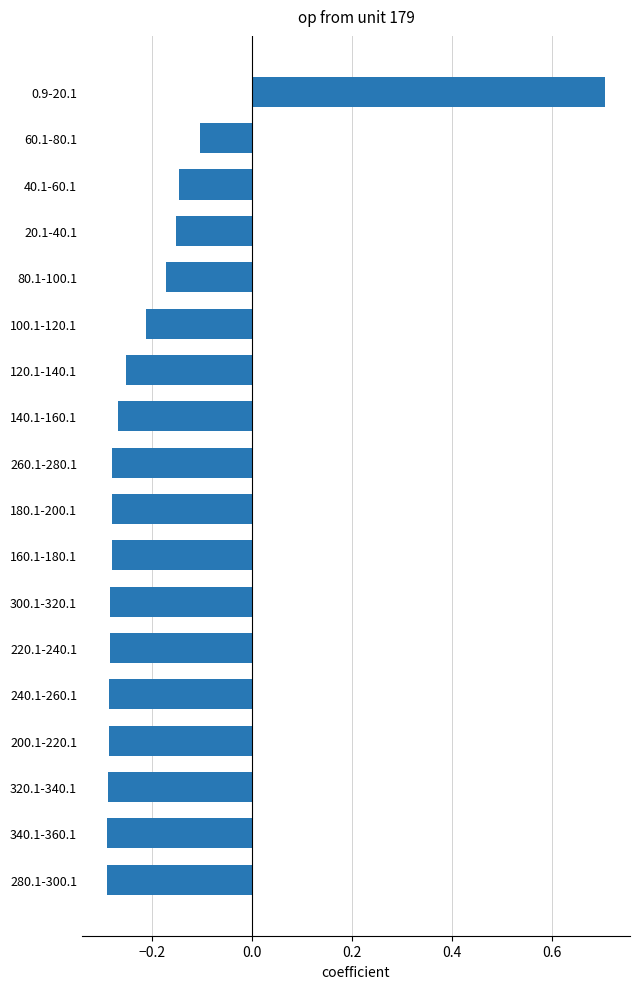

At which label is the value closest to 0?

60.1-80.1